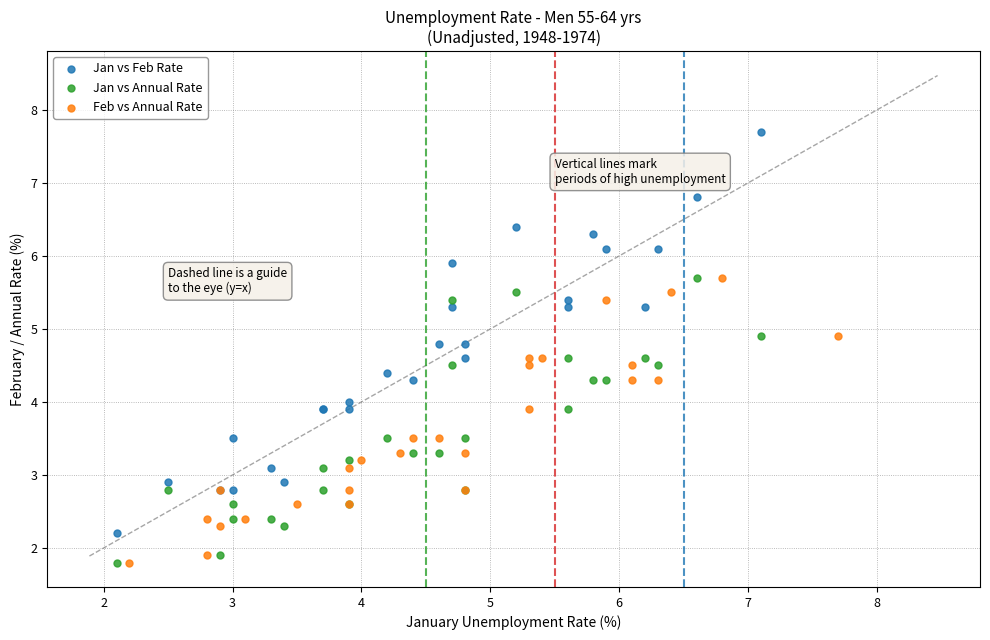

Which series has the widest spread of Y values?

Jan vs Feb Rate